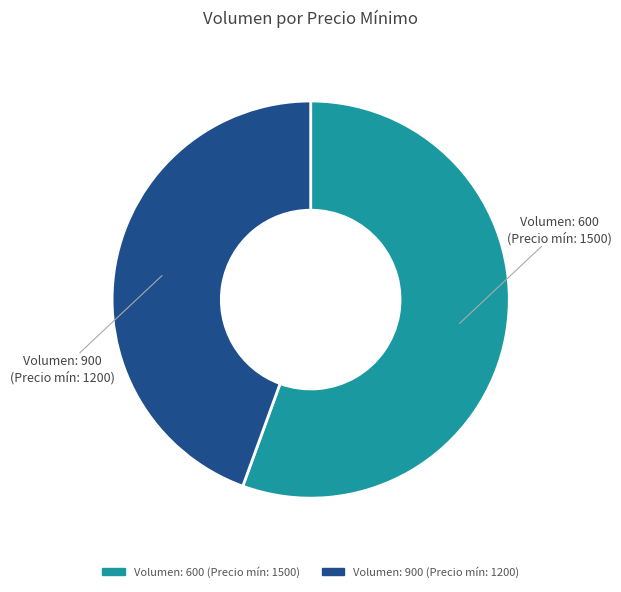

Is the sum of Volumen: 900 (Precio mín: 1200) and Volumen: 600 (Precio mín: 1500) greater than half?

Yes